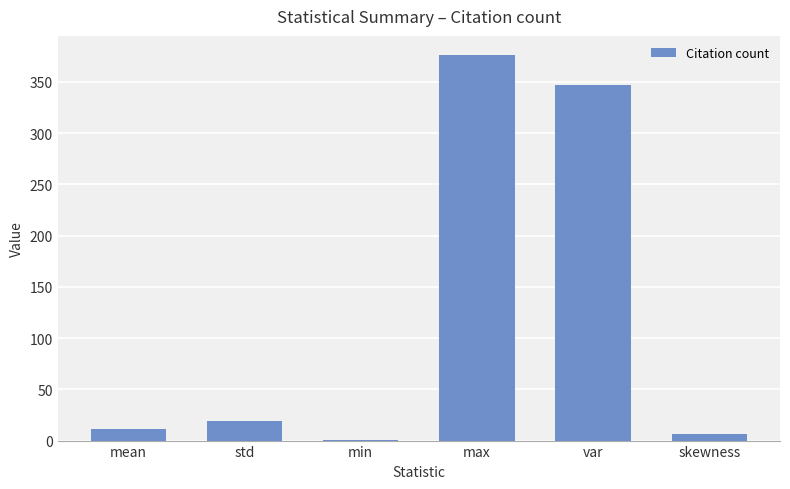

Reading left to right, what are all the values shown in this chart?

mean=11.4	std=18.6	min=1.0	max=376.0	var=347.4	skewness=6.7